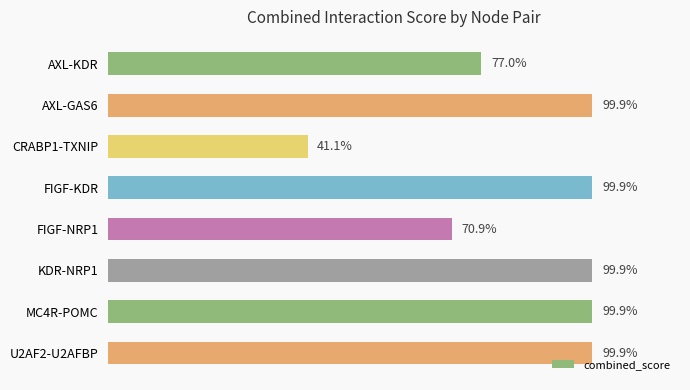

Are the bars horizontal?

Yes